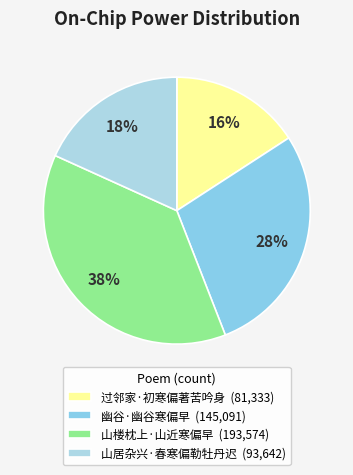

Which slice is the largest?

山楼枕上·山近寒偏早